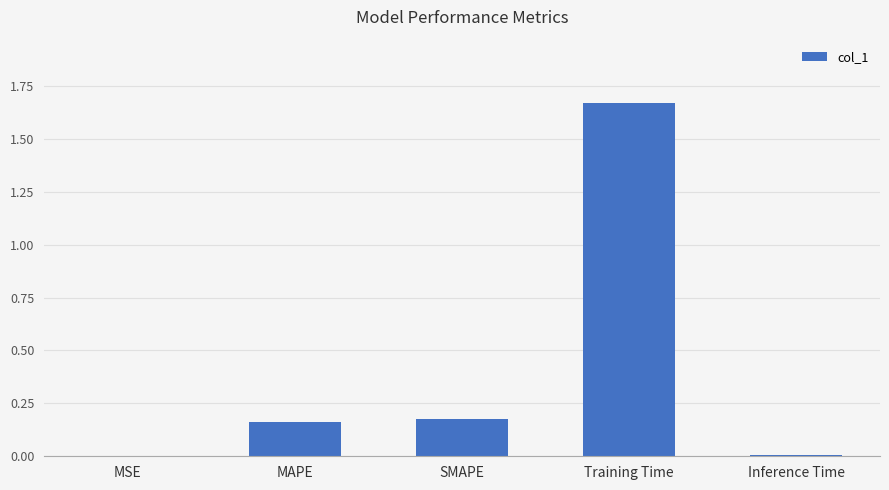

Are the bars horizontal?

No